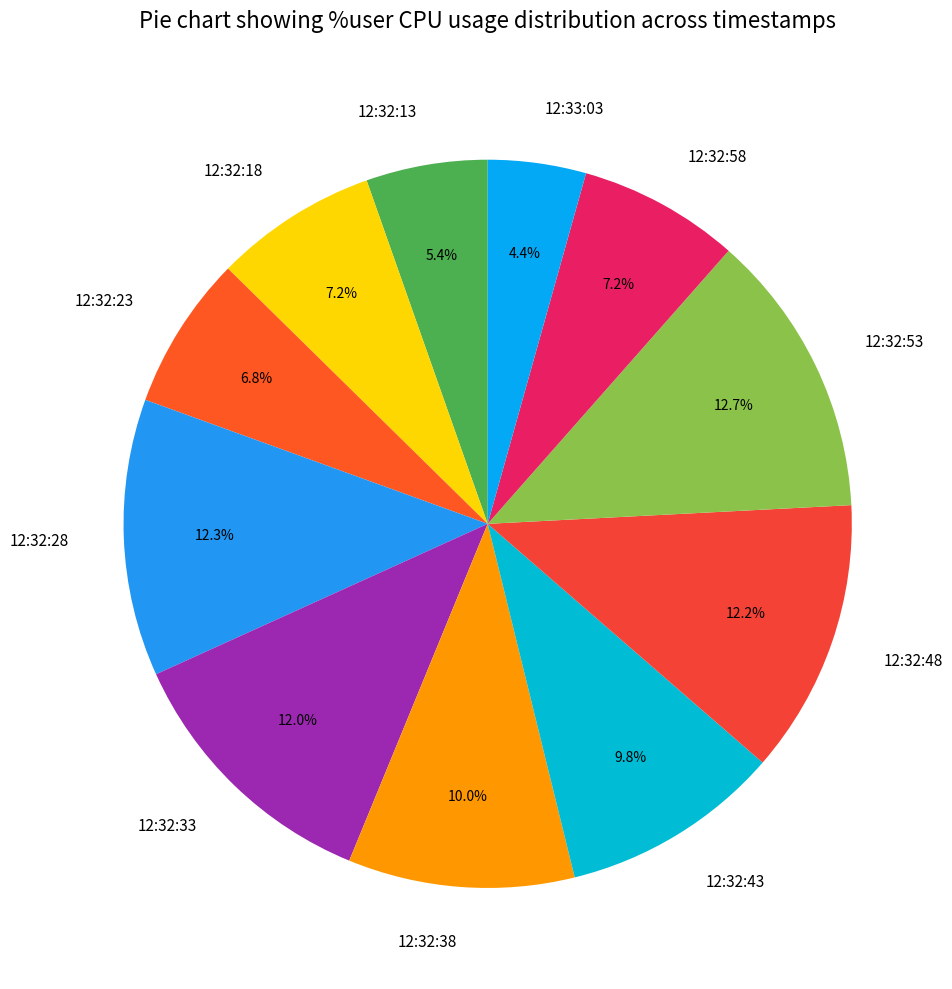

To the nearest percent, what is the difference between the 12:32:38 and 12:32:53 slice percentages?

3%